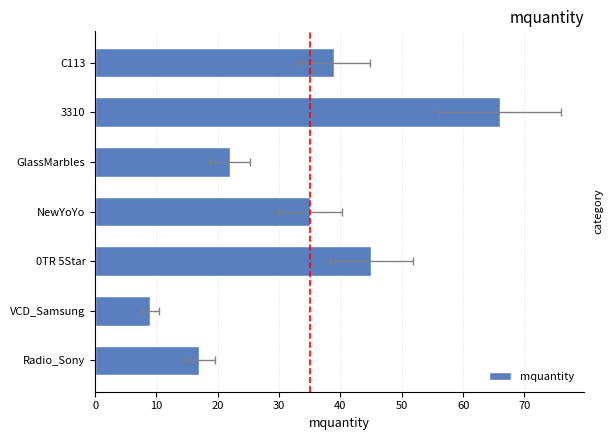

What is the value of the 4th bar from the left?

35